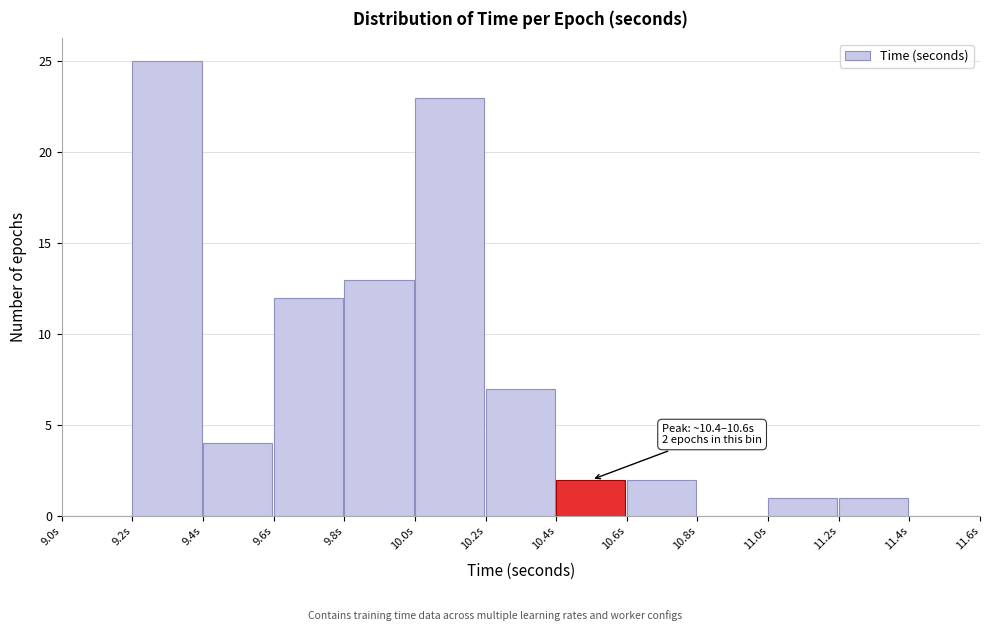

Over which range of the x-axis is the bar tallest?

9.2 to 9.4